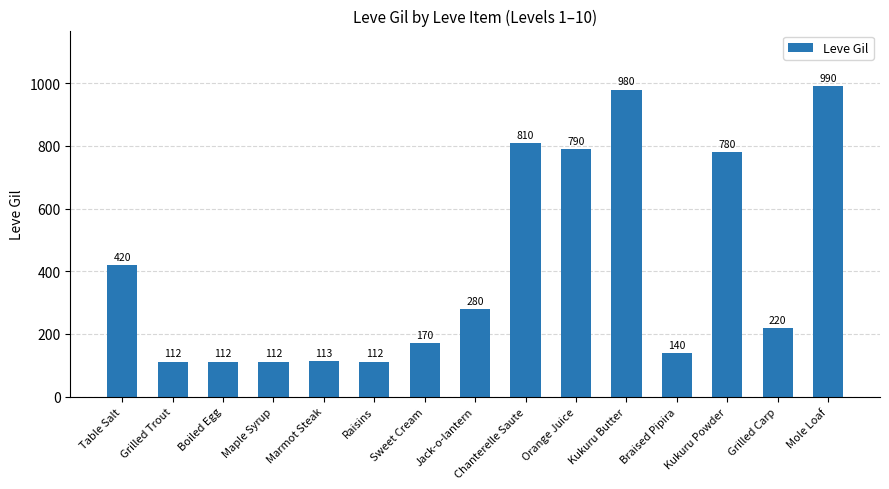

What is the difference between the maximum and second lowest values?

878